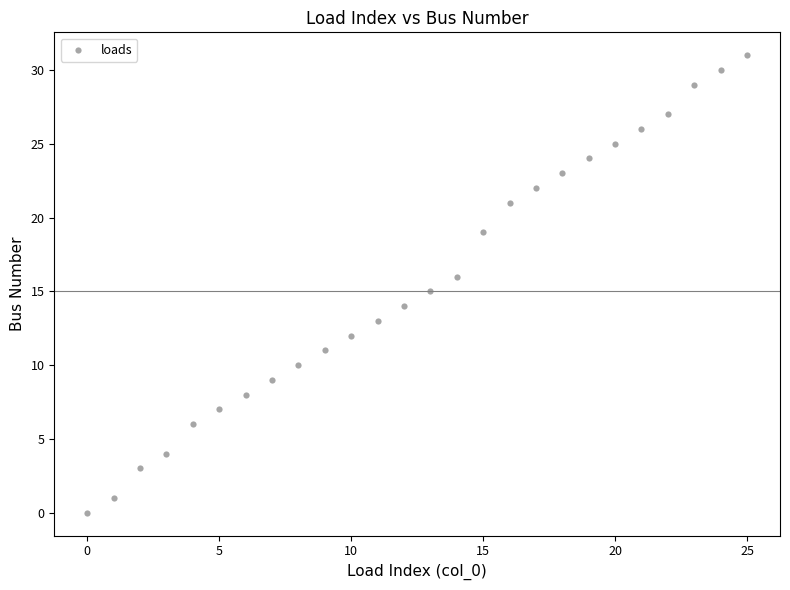

What is the range of Y values (max minus min)?

31